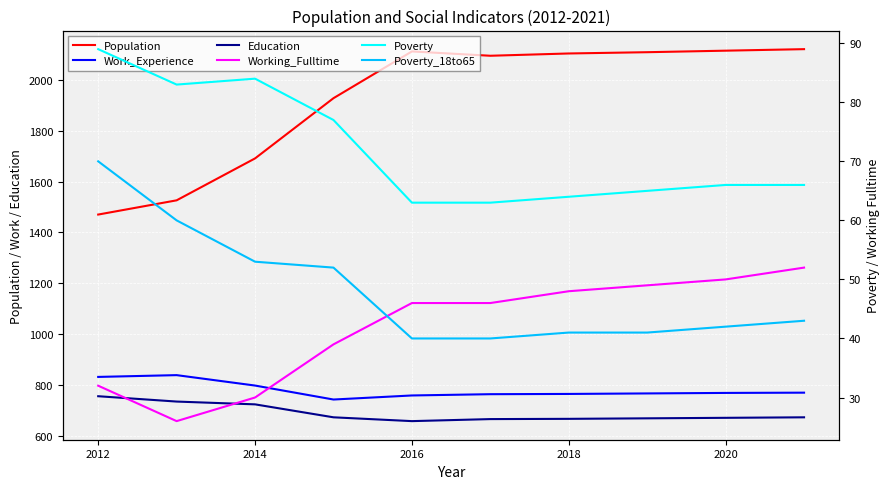

Does the chart display data point markers on the line(s)?

No